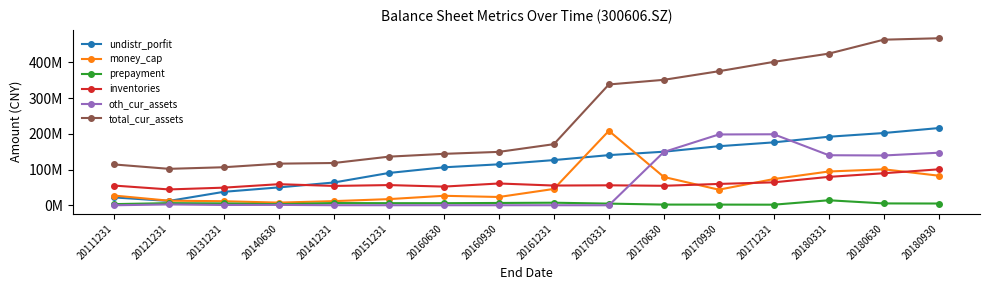

What are all the series names shown in the legend?

undistr_porfit, money_cap, prepayment, inventories, oth_cur_assets, total_cur_assets